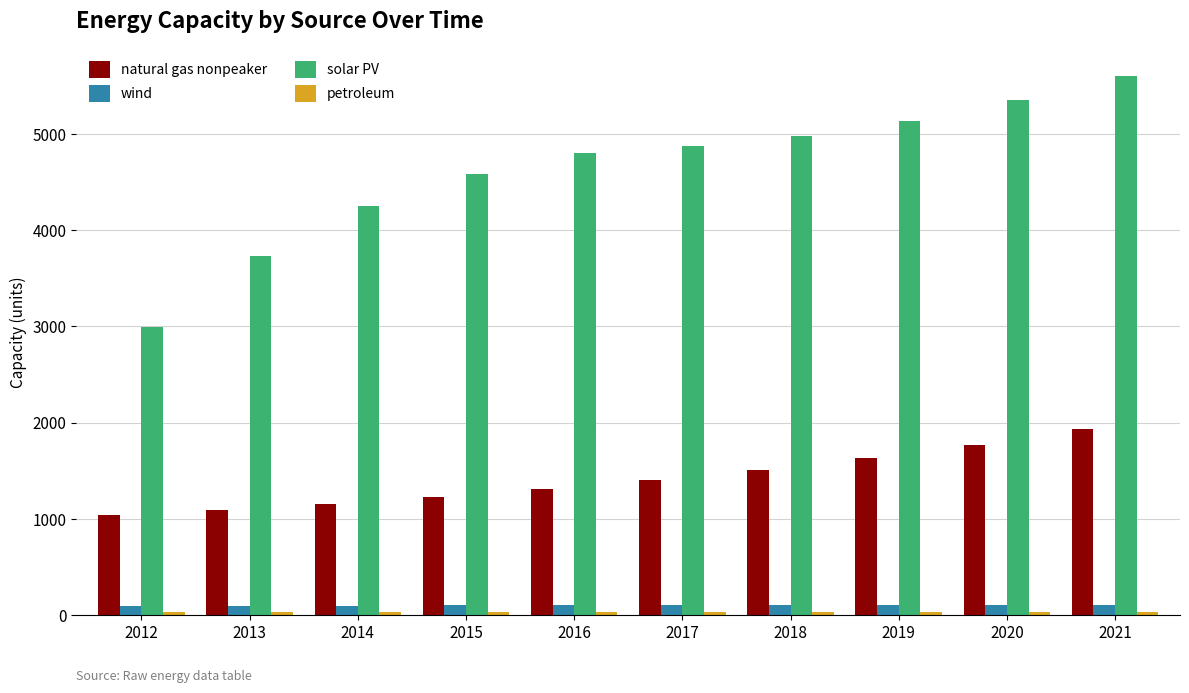

Where does the natural gas nonpeaker series first go above 1401?

2017